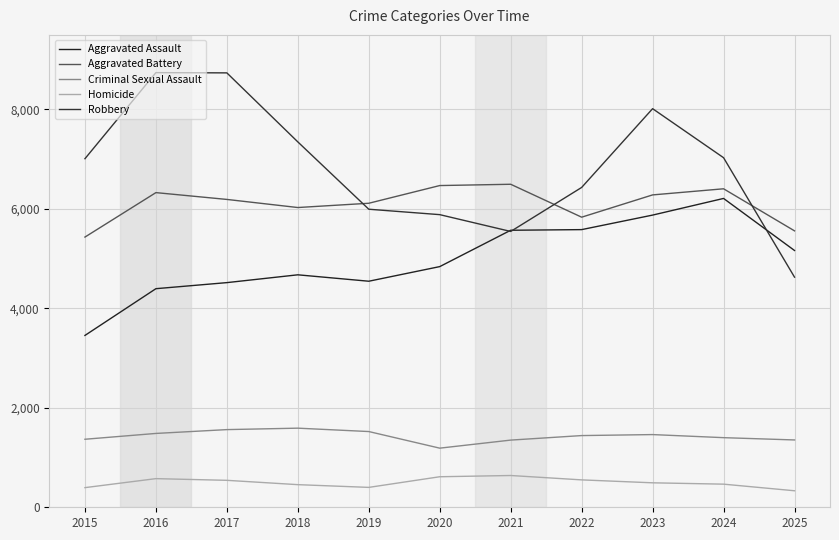

What is the difference between the maximum and minimum values in the Homicide series?

307